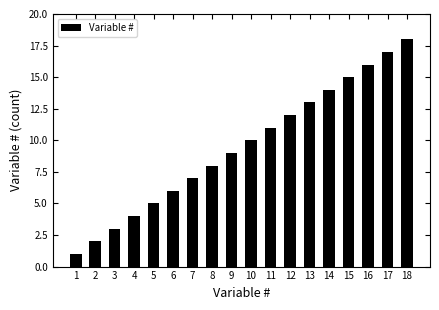

Rank the categories by value from highest to lowest.

18, 17, 16, 15, 14, 13, 12, 11, 10, 9, 8, 7, 6, 5, 4, 3, 2, 1